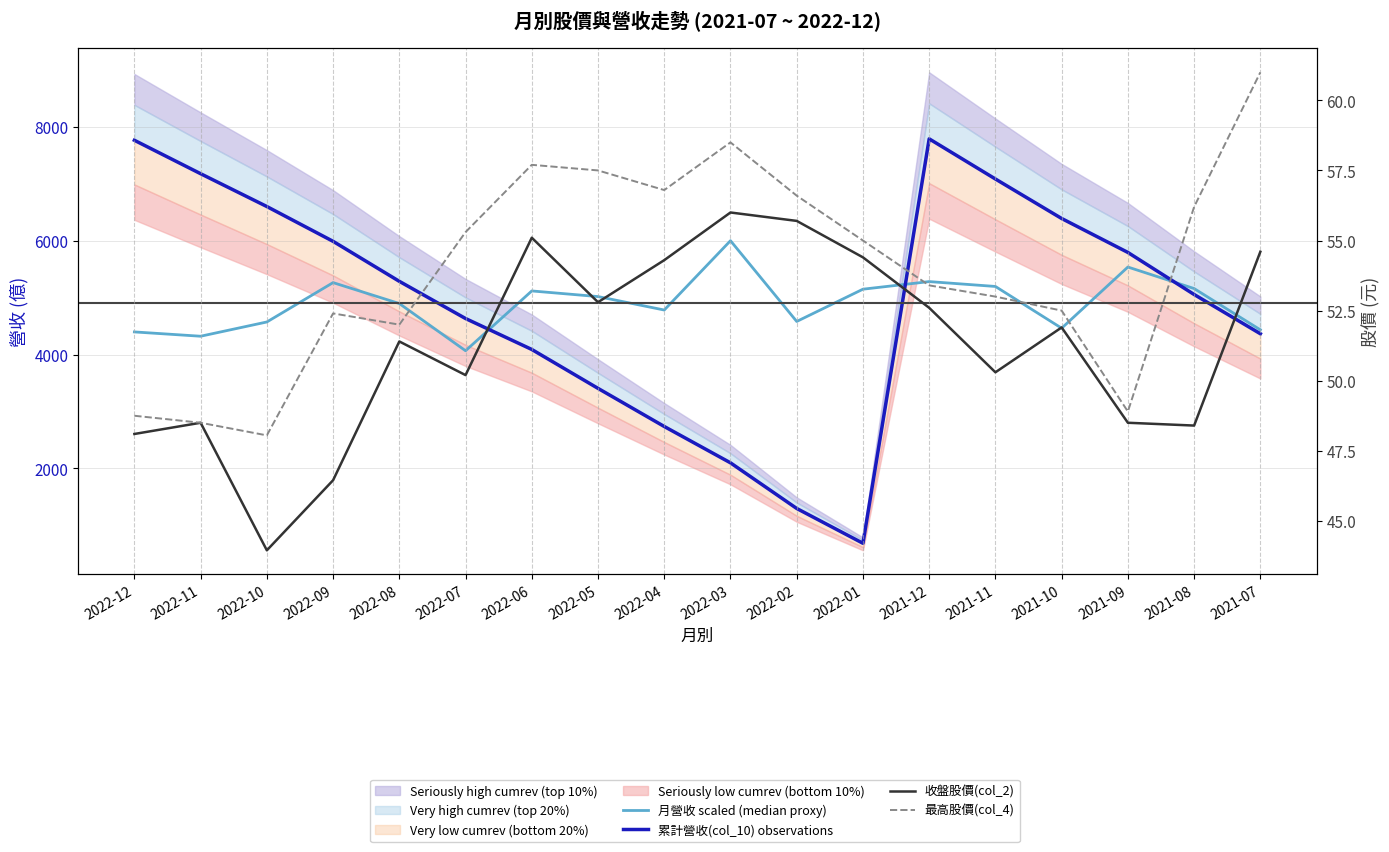

Where is the first local minimum for 月營收 scaled (median proxy)?

2022-11